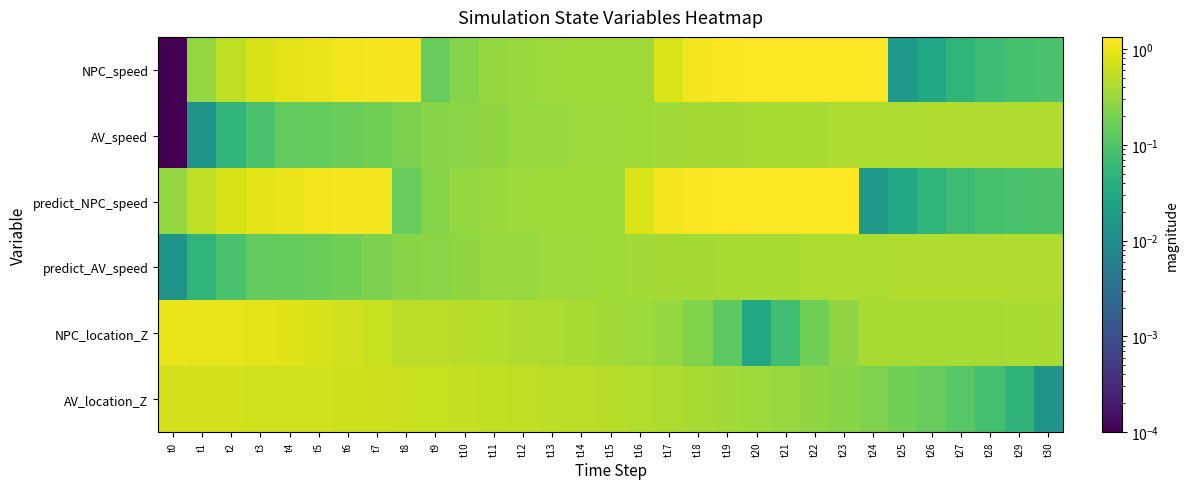

Reading right to left, transcribe all the data shown in this chart.

NPC_speed: t30=0.1	t29=0.1	t28=0.1	t27=0.1	t26=0.0	t25=0.0	t24=1.3	t23=1.3	t22=1.3	t21=1.3	t20=1.3	t19=1.3	t18=1.1	t17=0.8	t16=0.3	t15=0.3	t14=0.3	t13=0.3	t12=0.3	t11=0.3	t10=0.2	t9=0.1	t8=1.2	t7=1.2	t6=1.1	t5=1.0	t4=0.9	t3=0.7	t2=0.5	t1=0.3	t0=0.0
AV_speed: t30=0.4	t29=0.4	t28=0.4	t27=0.4	t26=0.4	t25=0.4	t24=0.4	t23=0.4	t22=0.4	t21=0.4	t20=0.4	t19=0.4	t18=0.4	t17=0.4	t16=0.3	t15=0.3	t14=0.3	t13=0.3	t12=0.3	t11=0.3	t10=0.3	t9=0.3	t8=0.2	t7=0.2	t6=0.2	t5=0.1	t4=0.1	t3=0.1	t2=0.1	t1=0.0	t0=0.0
predict_NPC_speed: t30=0.1	t29=0.1	t28=0.1	t27=0.1	t26=0.1	t25=0.0	t24=0.0	t23=1.3	t22=1.3	t21=1.3	t20=1.3	t19=1.3	t18=1.3	t17=1.1	t16=0.8	t15=0.3	t14=0.3	t13=0.3	t12=0.3	t11=0.3	t10=0.3	t9=0.2	t8=0.1	t7=1.2	t6=1.2	t5=1.1	t4=1.0	t3=0.9	t2=0.7	t1=0.5	t0=0.3
predict_AV_speed: t30=0.4	t29=0.4	t28=0.4	t27=0.4	t26=0.4	t25=0.4	t24=0.4	t23=0.4	t22=0.4	t21=0.4	t20=0.4	t19=0.4	t18=0.4	t17=0.4	t16=0.4	t15=0.3	t14=0.3	t13=0.3	t12=0.3	t11=0.3	t10=0.3	t9=0.3	t8=0.3	t7=0.2	t6=0.2	t5=0.2	t4=0.1	t3=0.1	t2=0.1	t1=0.1	t0=0.0
NPC_location_Z: t30=0.4	t29=0.4	t28=0.4	t27=0.4	t26=0.4	t25=0.4	t24=0.4	t23=0.3	t22=0.2	t21=0.1	t20=0.0	t19=0.1	t18=0.2	t17=0.3	t16=0.3	t15=0.4	t14=0.4	t13=0.4	t12=0.4	t11=0.5	t10=0.5	t9=0.5	t8=0.5	t7=0.6	t6=0.7	t5=0.8	t4=0.8	t3=0.9	t2=1.0	t1=1.0	t0=1.0
AV_location_Z: t30=0.0	t29=0.0	t28=0.1	t27=0.1	t26=0.1	t25=0.2	t24=0.2	t23=0.2	t22=0.3	t21=0.3	t20=0.3	t19=0.4	t18=0.4	t17=0.4	t16=0.4	t15=0.5	t14=0.5	t13=0.5	t12=0.5	t11=0.6	t10=0.6	t9=0.6	t8=0.6	t7=0.6	t6=0.7	t5=0.7	t4=0.7	t3=0.7	t2=0.7	t1=0.7	t0=0.7